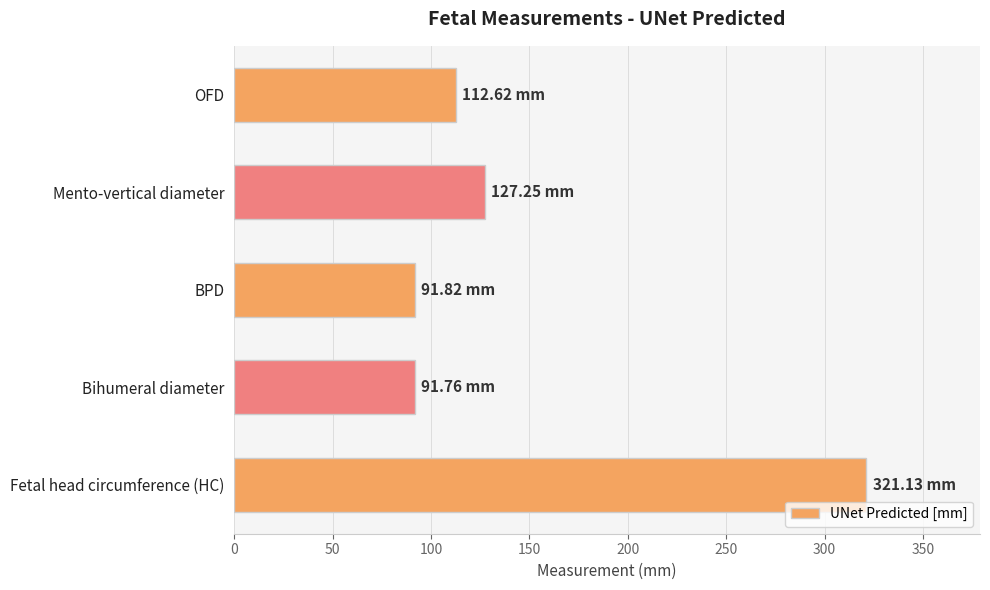

What is the average value?

148.9